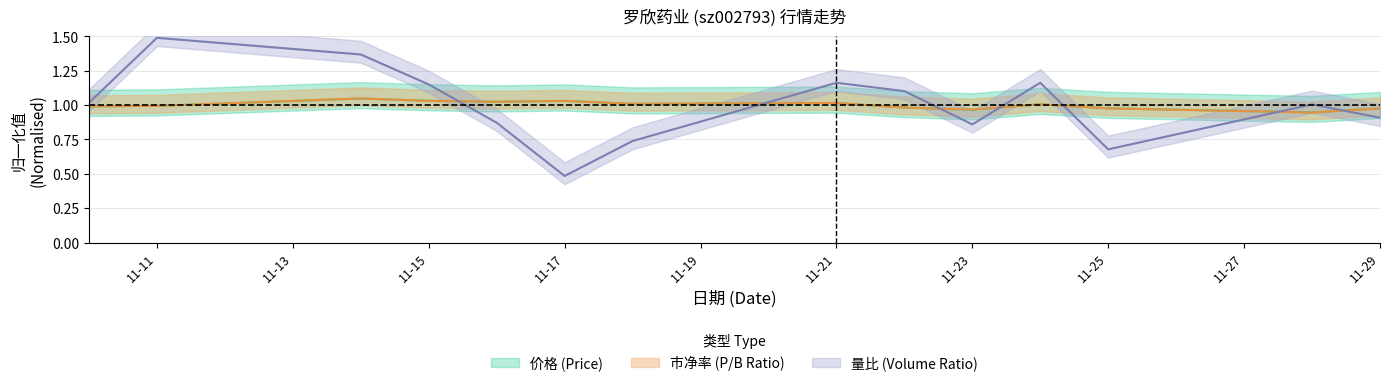

Is this an area chart (filled region under the line)?

No